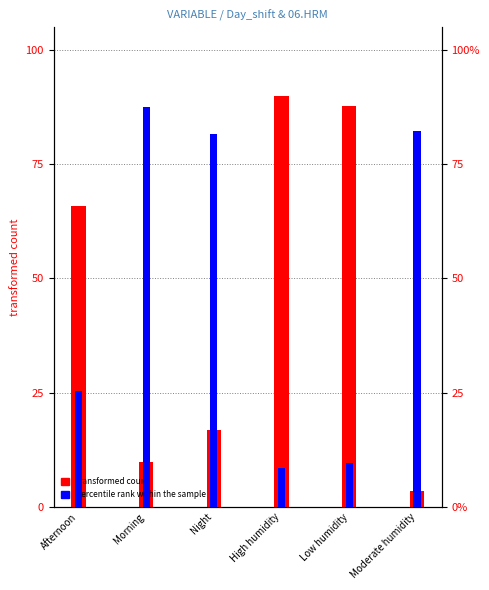

Is the value of percentile rank within the sample at Night greater than the value of transformed count at High humidity?

No